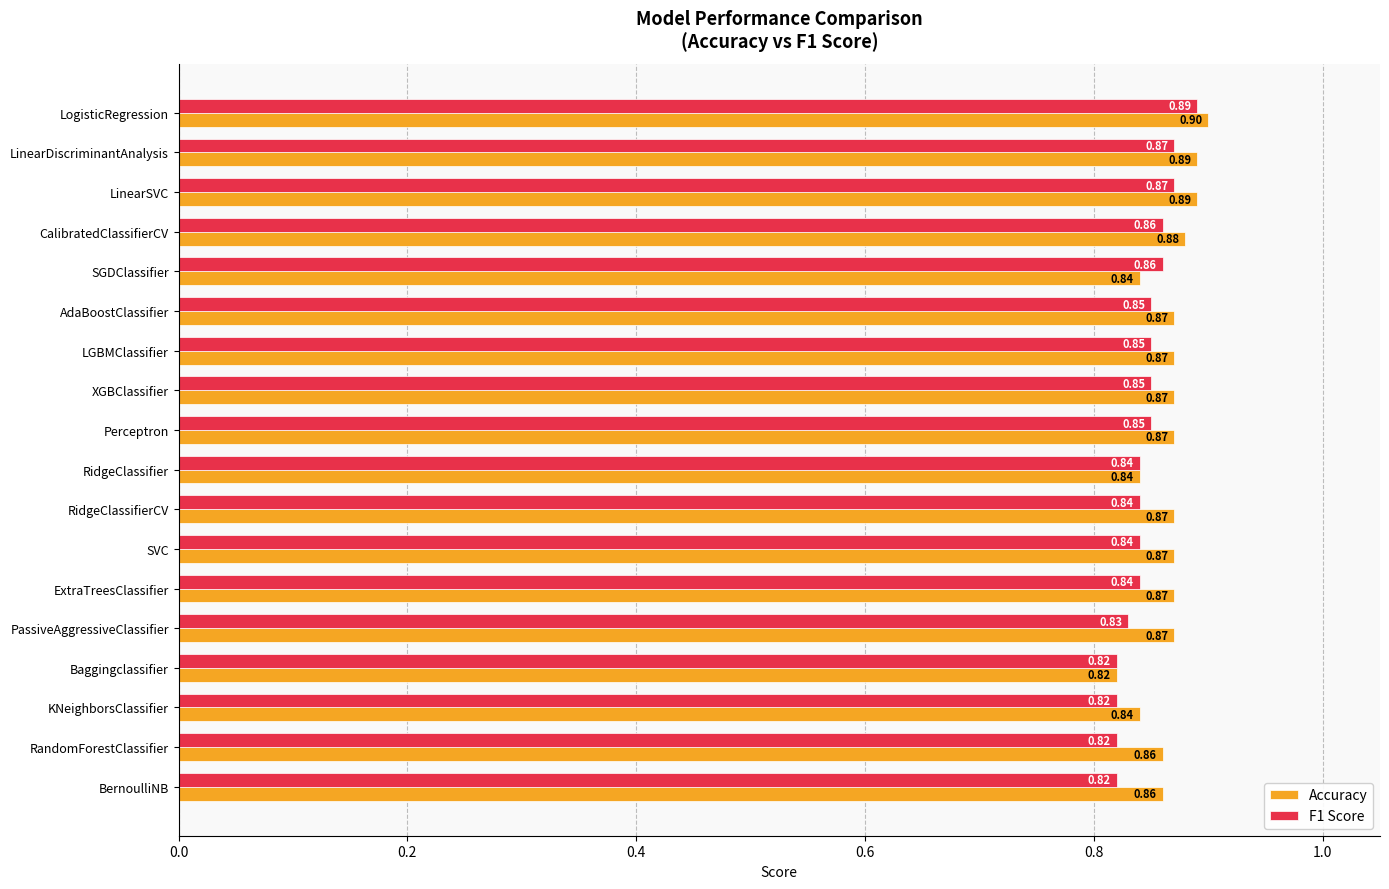

At how many categories does at least one series exceed 0?

18